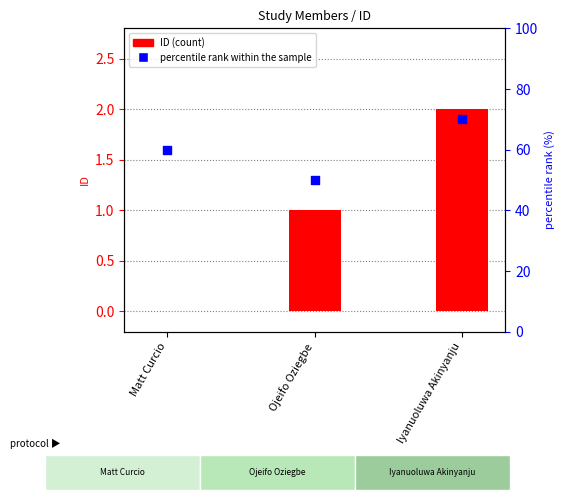

Which series reaches the maximum Y coordinate?

percentile rank within the sample